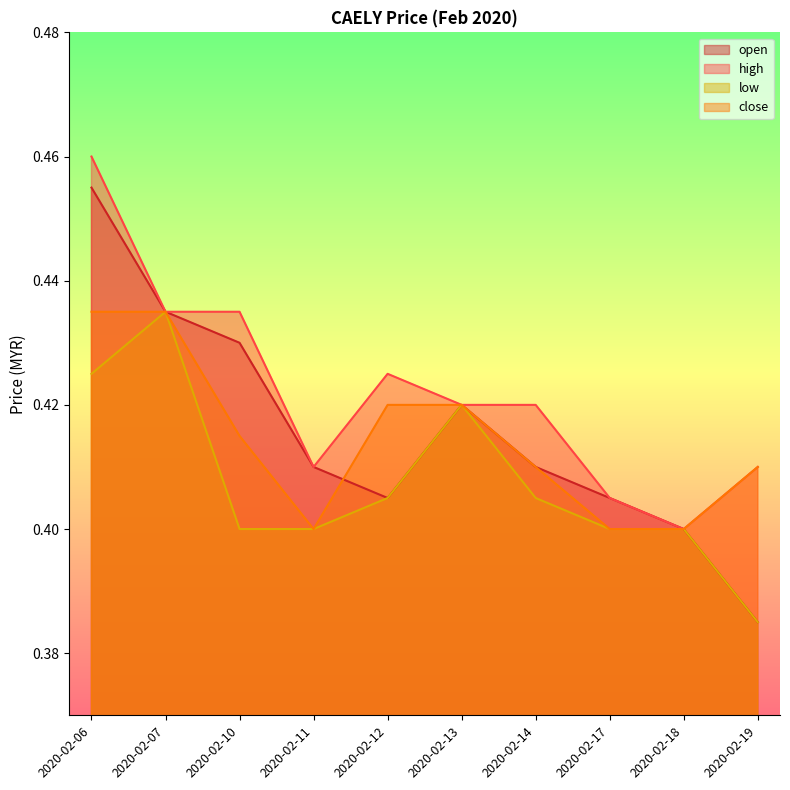

True or false: open and high cross at least once.

False